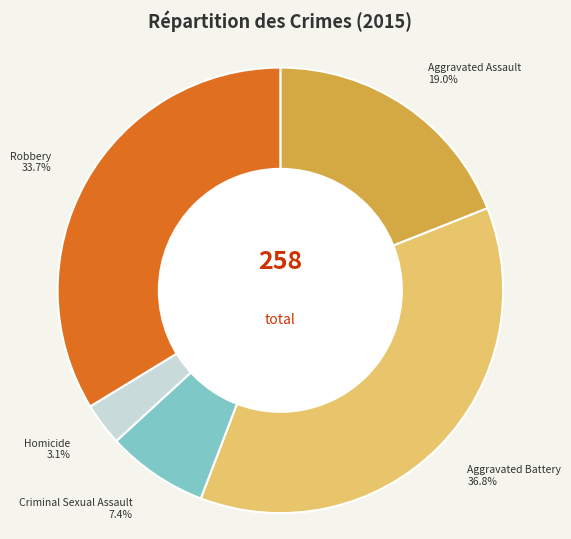

Between Homicide and Robbery, which is larger?

Robbery